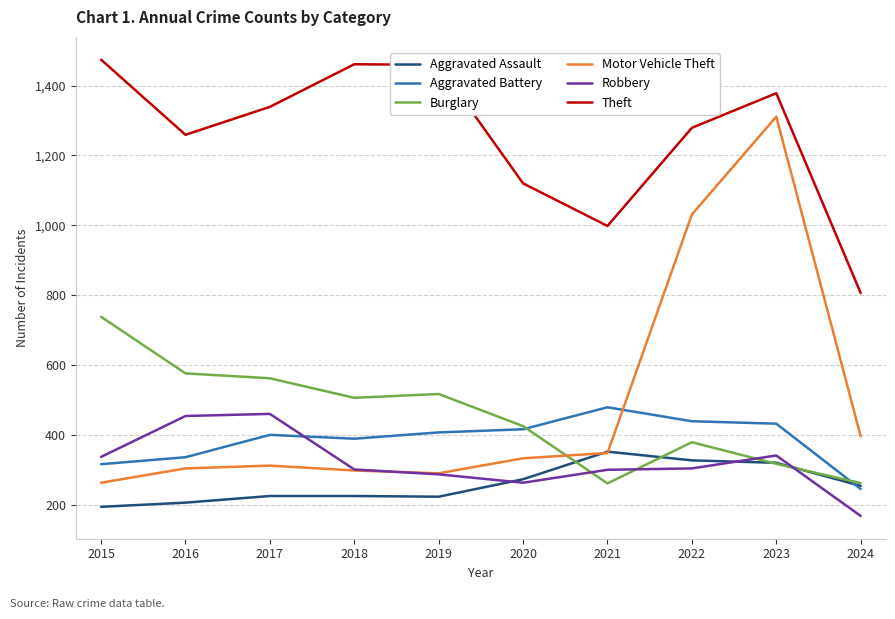

What is the sum of the Aggravated Assault values at 2021 and 2016?

558